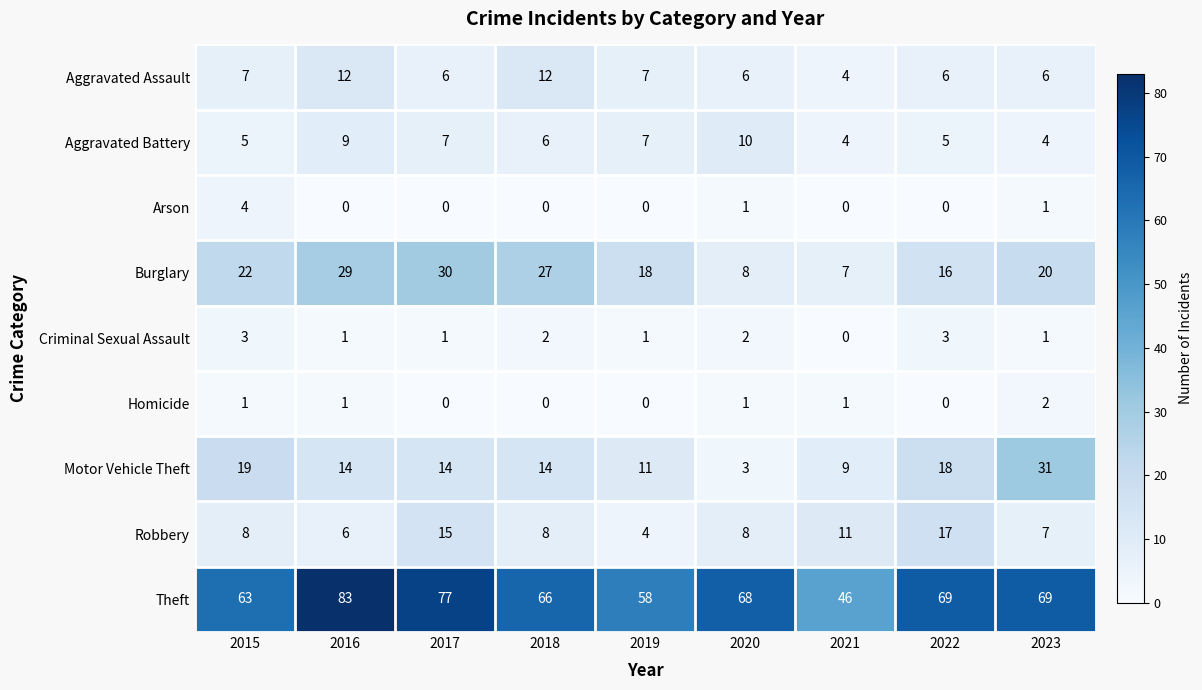

What is the difference between the second highest and second lowest values in the Aggravated Battery series?

5